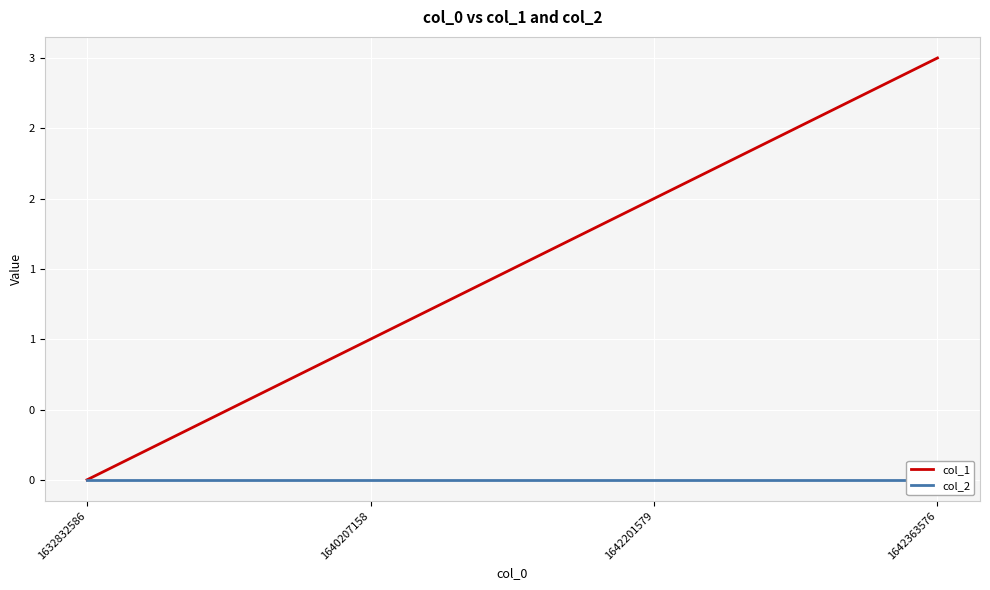

How many lines are shown in the chart?

2